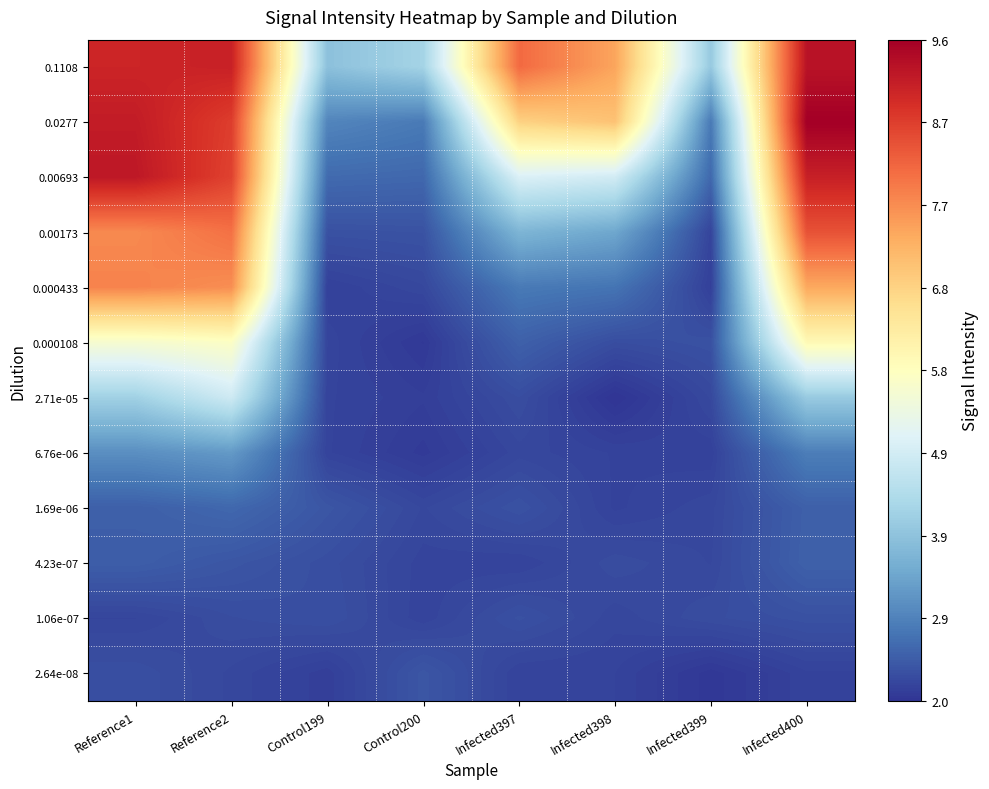

Reading left to right, list all the values displayed in this chart.

0.1108: Reference1=9.0	Reference2=9.1	Control199=3.9	Control200=4.2	Infected397=8.1	Infected398=7.4	Infected399=4.0	Infected400=9.3
0.0277: Reference1=9.2	Reference2=8.7	Control199=3.0	Control200=2.8	Infected397=6.8	Infected398=7.0	Infected399=2.8	Infected400=9.6
0.00693: Reference1=9.2	Reference2=8.6	Control199=2.6	Control200=2.6	Infected397=5.0	Infected398=4.8	Infected399=2.6	Infected400=9.1
0.00173: Reference1=7.8	Reference2=8.0	Control199=2.3	Control200=2.4	Infected397=3.7	Infected398=3.5	Infected399=2.2	Infected400=8.4
0.000433: Reference1=7.8	Reference2=7.7	Control199=2.1	Control200=2.2	Infected397=2.8	Infected398=2.8	Infected399=2.1	Infected400=7.4
0.000108: Reference1=5.6	Reference2=5.7	Control199=2.2	Control200=2.1	Infected397=2.5	Infected398=2.3	Infected399=2.3	Infected400=5.9
2.71e-05: Reference1=4.2	Reference2=4.8	Control199=2.2	Control200=2.1	Infected397=2.3	Infected398=2.0	Infected399=2.2	Infected400=4.0
6.76e-06: Reference1=3.1	Reference2=3.3	Control199=2.2	Control200=2.1	Infected397=2.2	Infected398=2.2	Infected399=2.2	Infected400=2.9
1.69e-06: Reference1=2.5	Reference2=2.6	Control199=2.4	Control200=2.2	Infected397=2.3	Infected398=2.2	Infected399=2.2	Infected400=2.5
4.23e-07: Reference1=2.5	Reference2=2.4	Control199=2.3	Control200=2.2	Infected397=2.2	Infected398=2.3	Infected399=2.2	Infected400=2.5
1.06e-07: Reference1=2.2	Reference2=2.3	Control199=2.3	Control200=2.2	Infected397=2.3	Infected398=2.2	Infected399=2.3	Infected400=2.3
2.64e-08: Reference1=2.3	Reference2=2.2	Control199=2.1	Control200=2.4	Infected397=2.2	Infected398=2.2	Infected399=2.0	Infected400=2.2